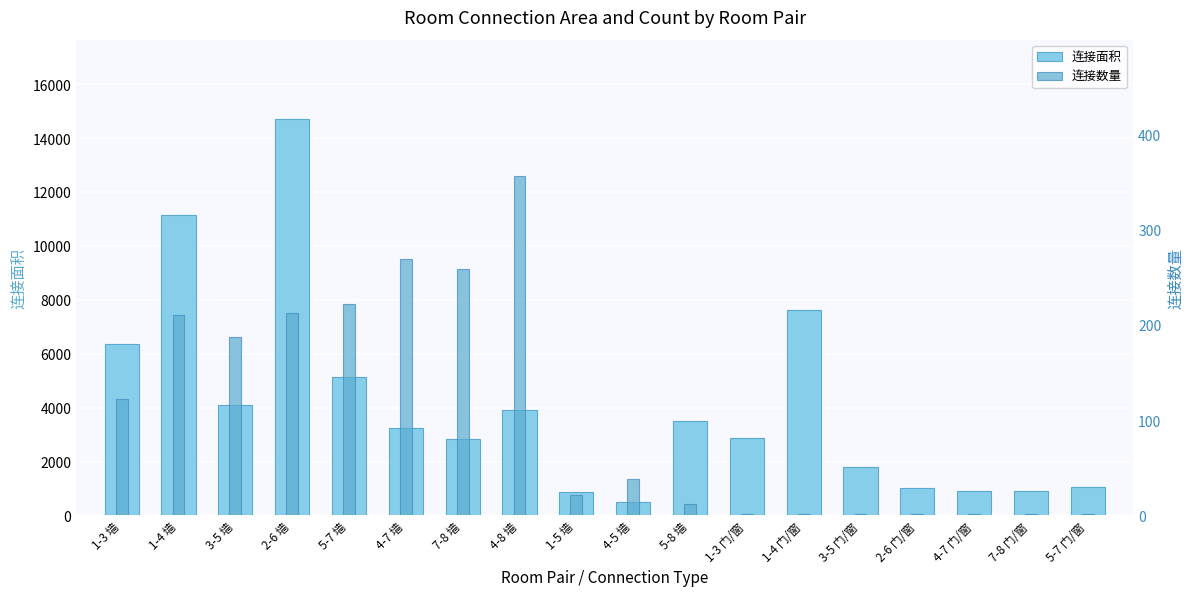

What is the sum of all 连接数量 values?

1919